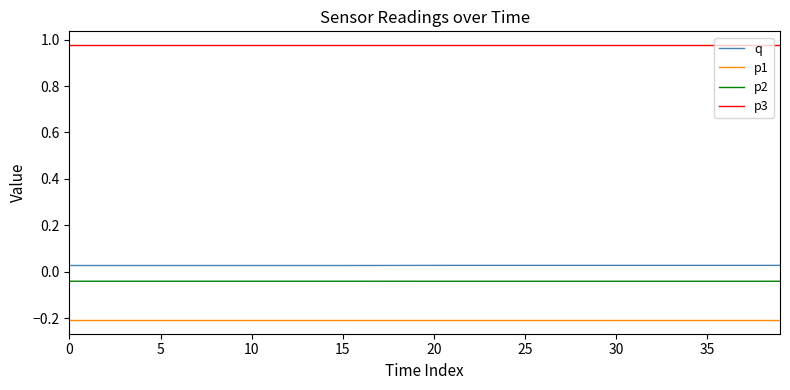

How many lines are shown in the chart?

4